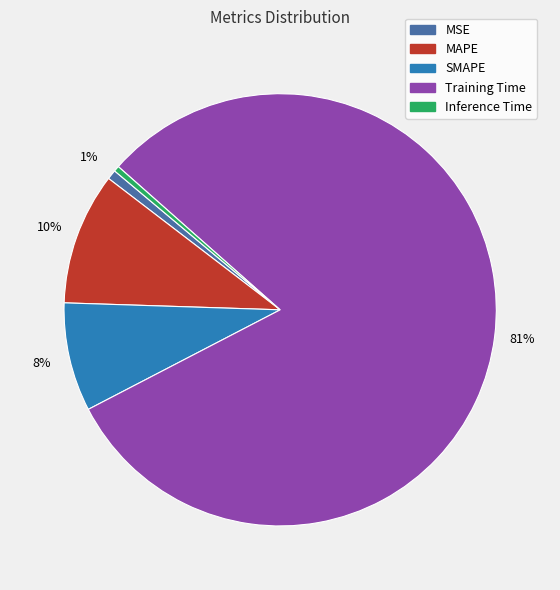

Which category accounts for the majority?

Training Time